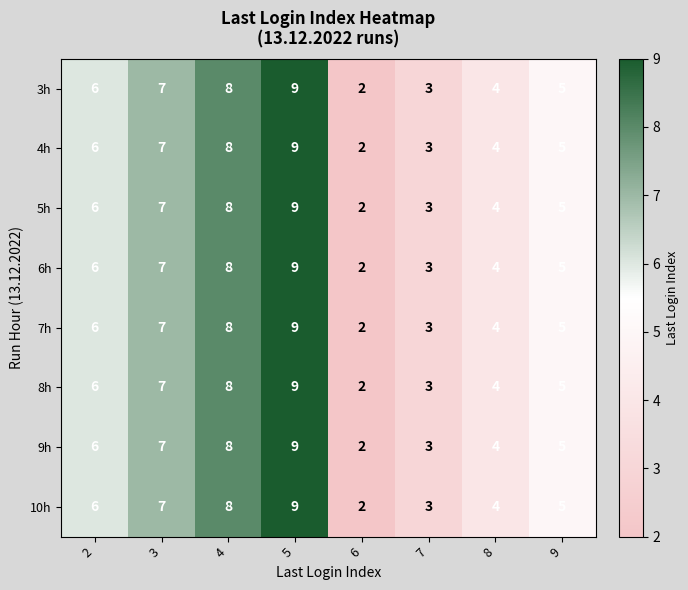

What is the difference between the 10h values at 7 and 4?

5